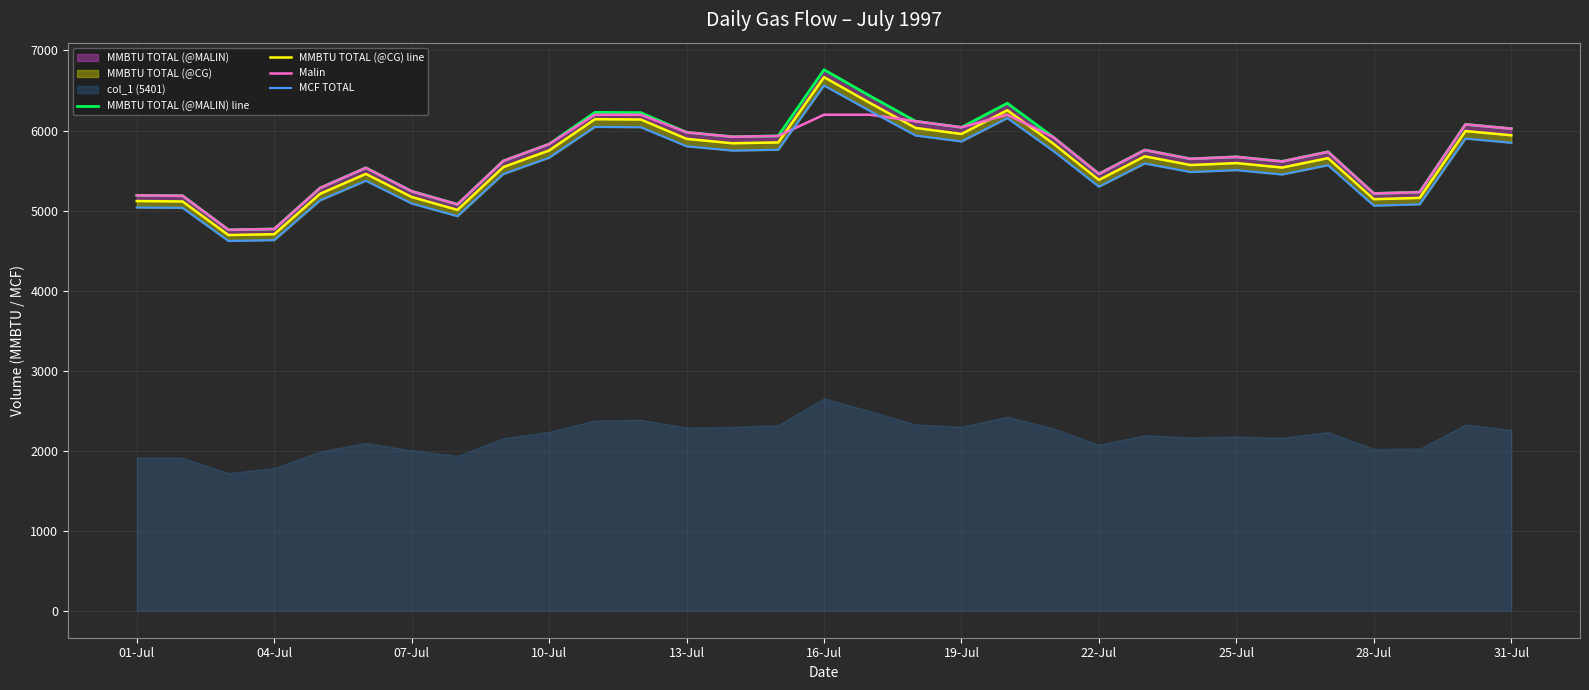

The value of Malin at 04-Jul is 4769.4. True or false?

True